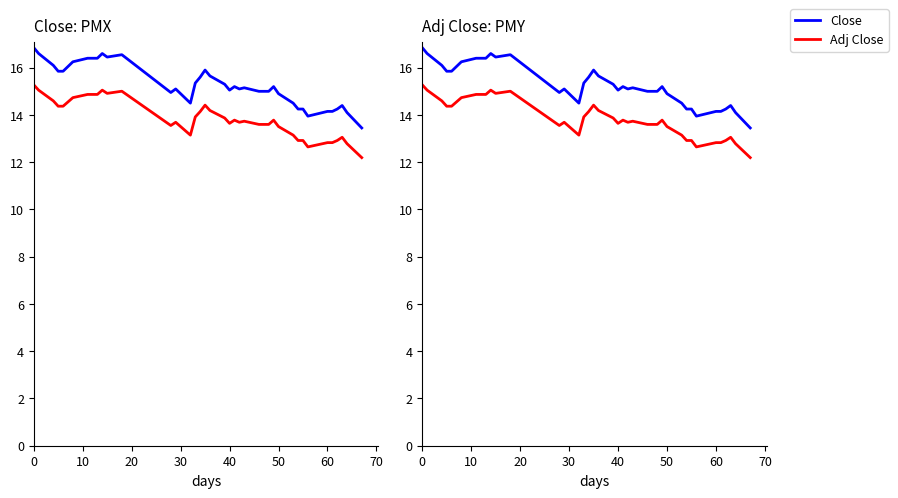

What is the label of the 38th point from the right?

20